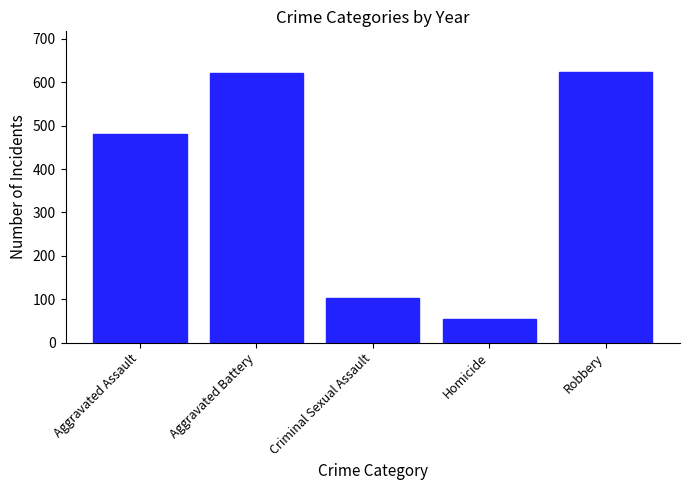

What is the sum of all values?

1884